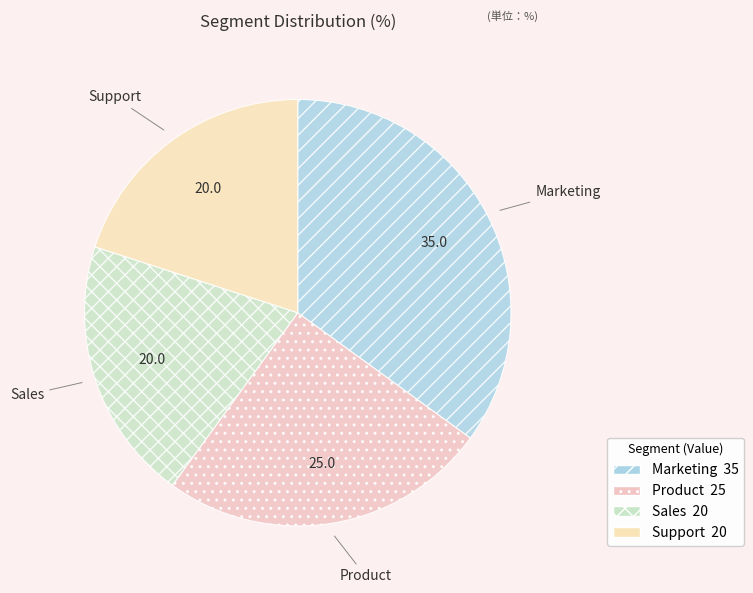

Is there a majority slice in this chart?

No